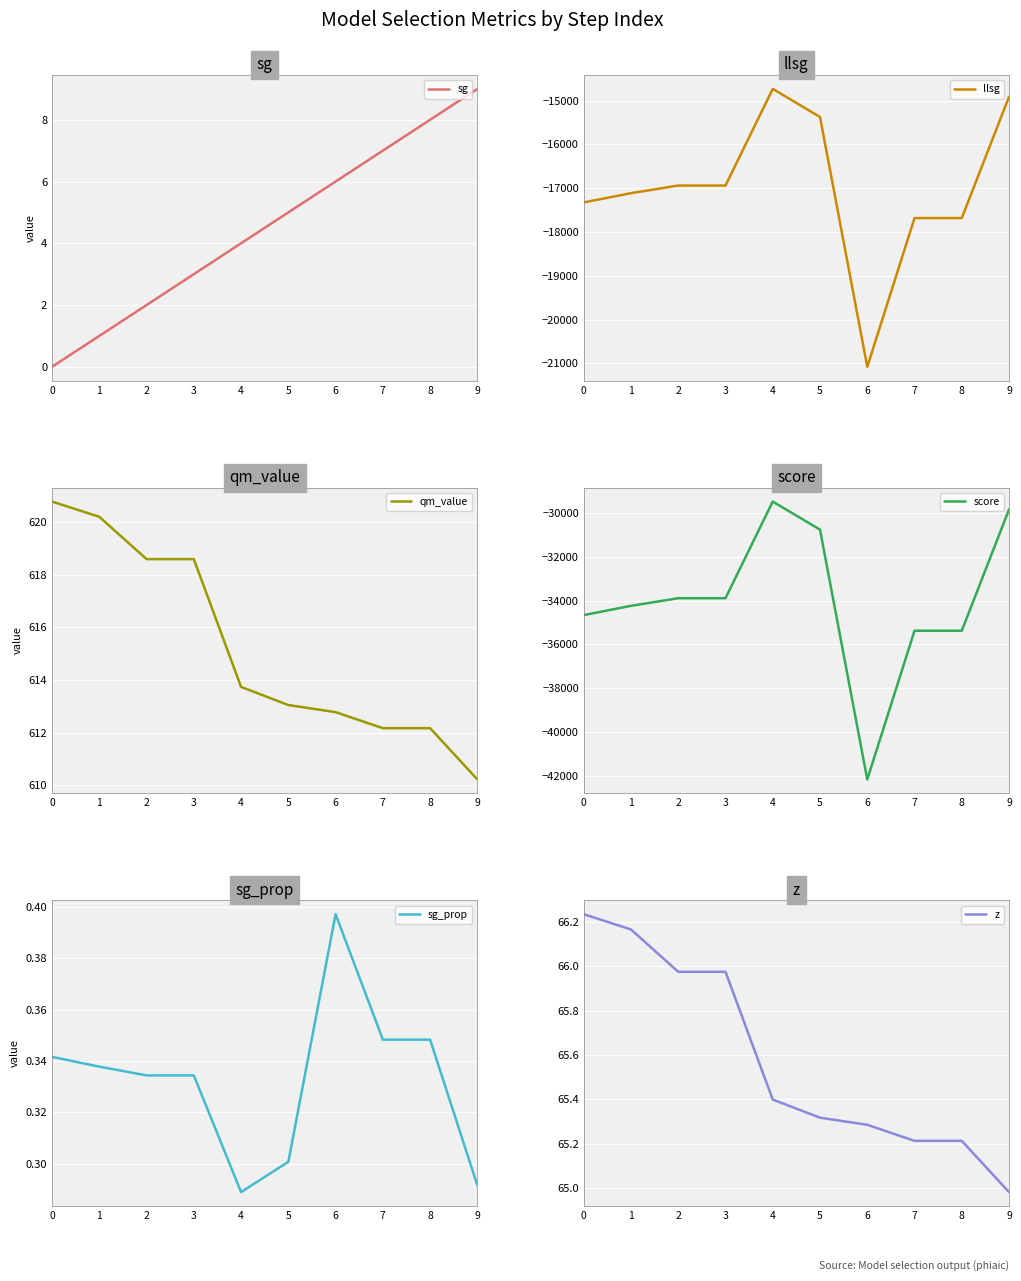

Where is score nearest to the value -35821?

7